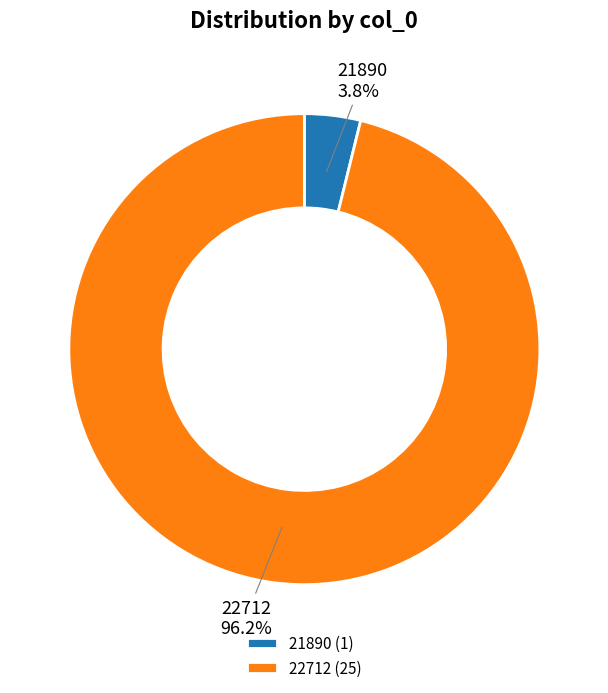

Count the number of slices in the pie.

2